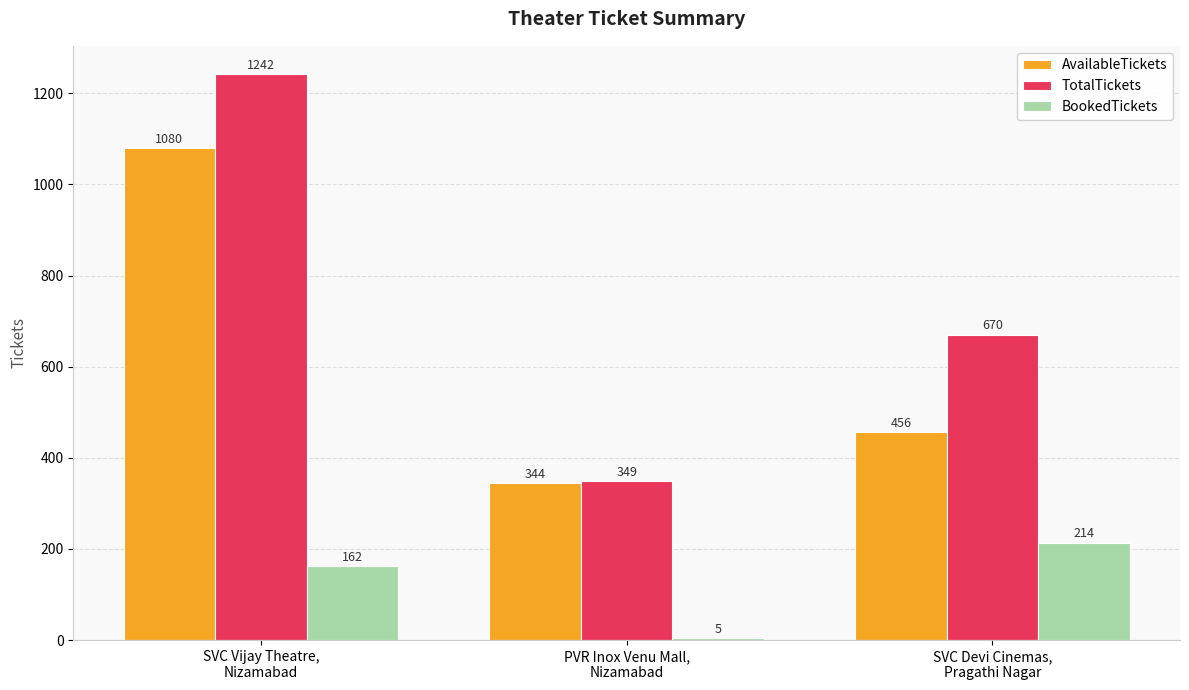

Which series has the largest total across all categories?

TotalTickets